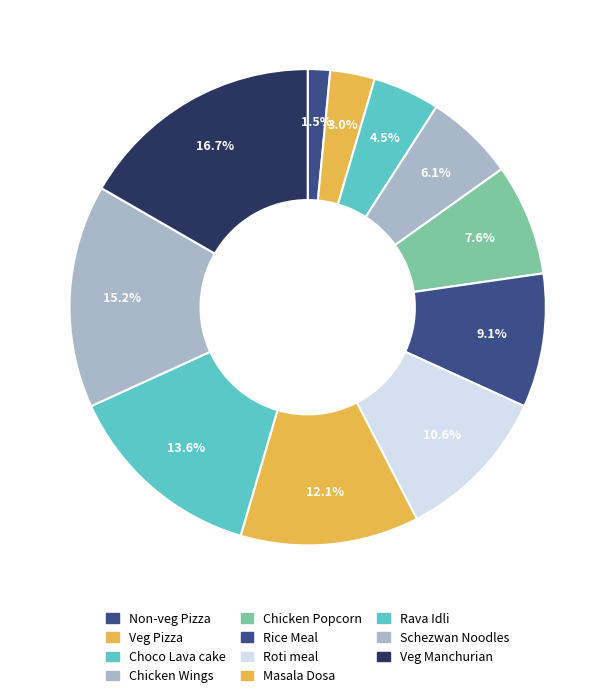

Count the number of slices in the pie.

11